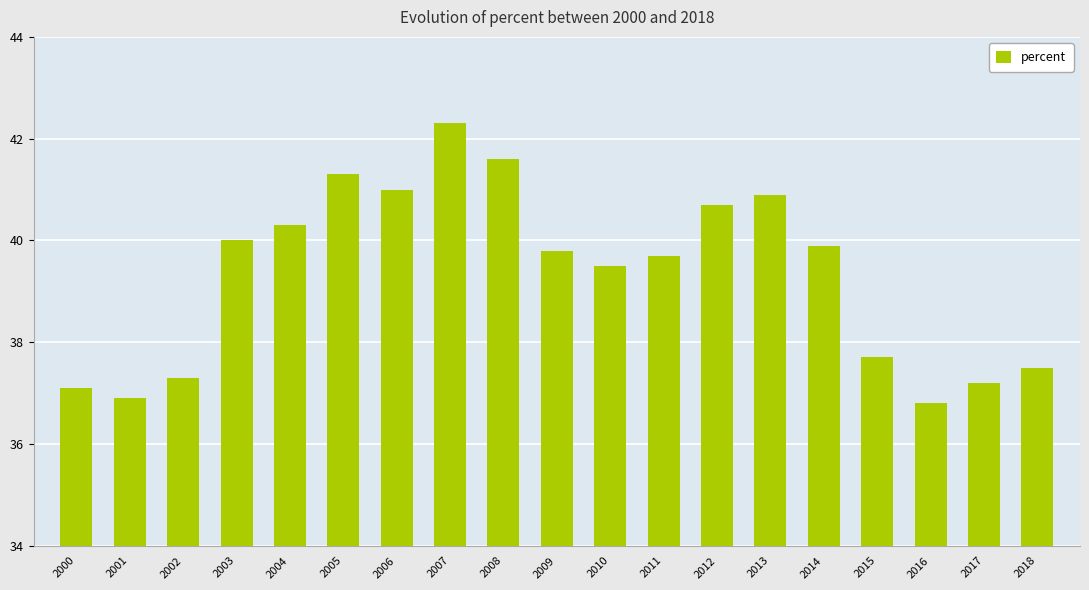

Rank the categories by value from highest to lowest.

2007, 2008, 2005, 2006, 2013, 2012, 2004, 2003, 2014, 2009, 2011, 2010, 2015, 2018, 2002, 2017, 2000, 2001, 2016